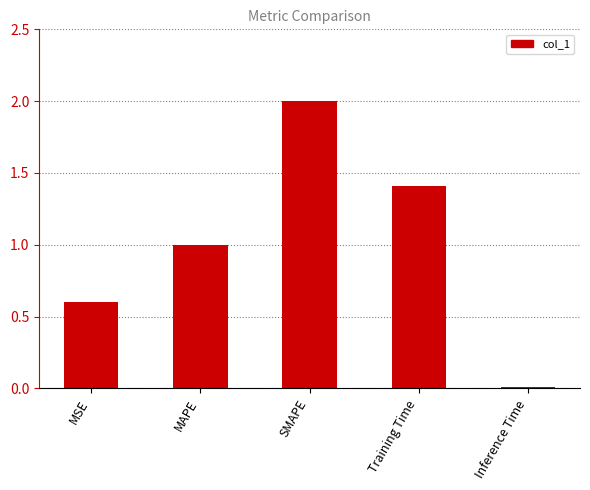

At which category does the chart reach its minimum across all series?

Inference Time